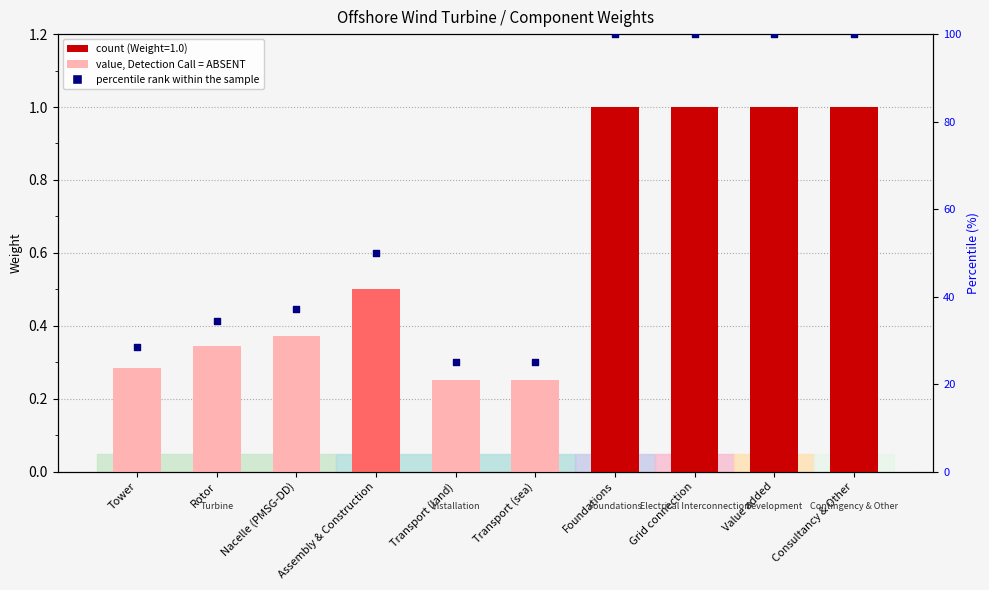

At how many categories does at least one series exceed 85?

4